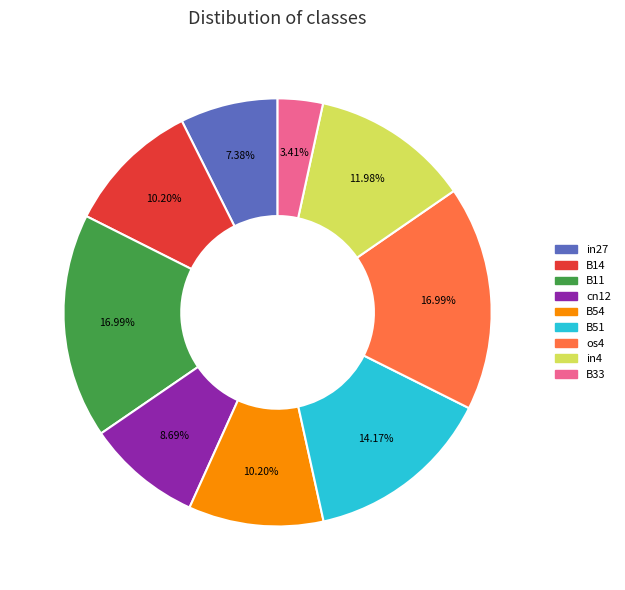

To the nearest percent, what portion does B11 represent?

17%